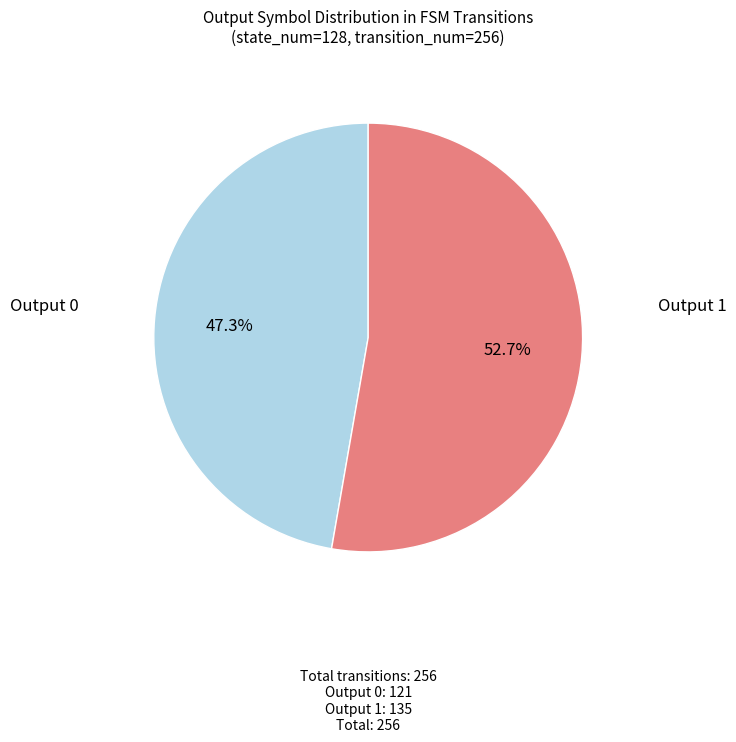

Is there a majority slice in this chart?

Yes